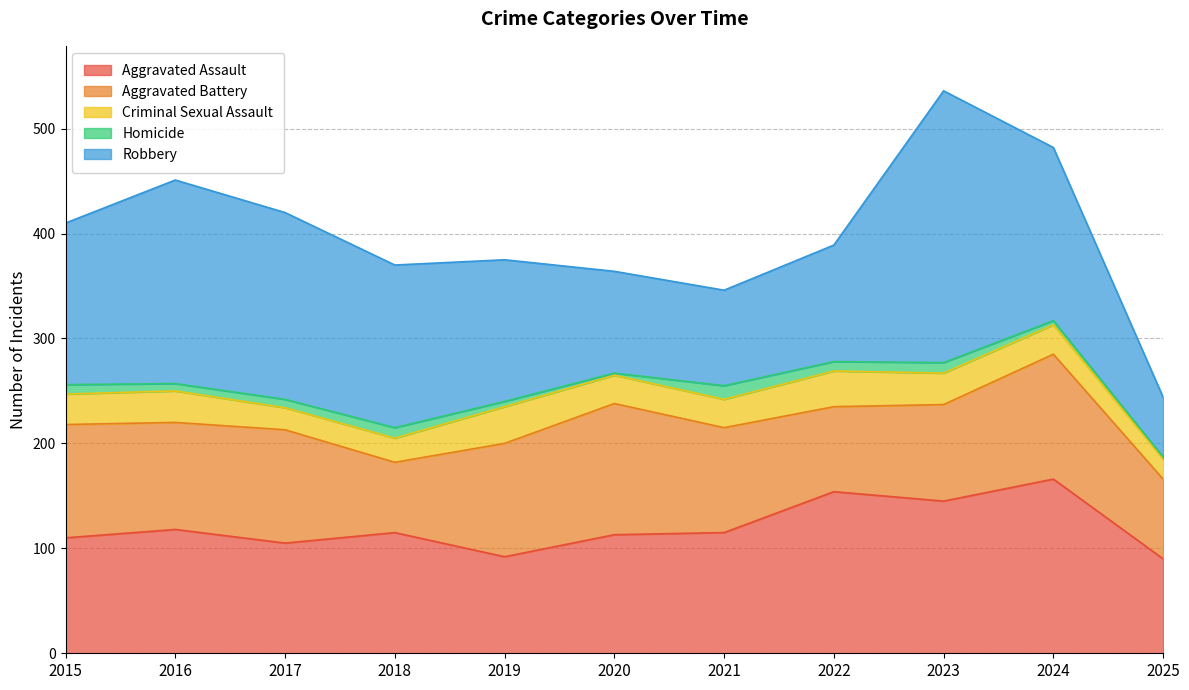

Reading left to right, transcribe all the data shown in this chart.

Aggravated Assault: 110	118	105	115	92	113	115	154	145	166	90
Aggravated Battery: 108	102	108	67	108	125	100	81	92	119	76
Criminal Sexual Assault: 29	30	21	23	35	27	27	34	30	28	19
Homicide: 9	7	8	10	5	2	13	9	10	4	2
Robbery: 154	194	178	155	135	97	91	111	259	165	57